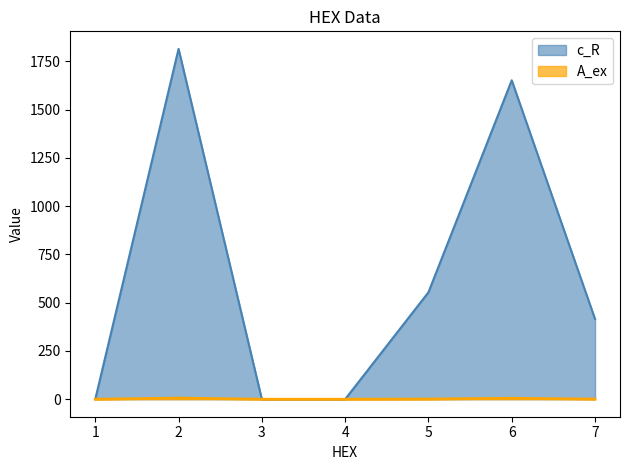

True or false: c_R and A_ex intersect in this chart.

False